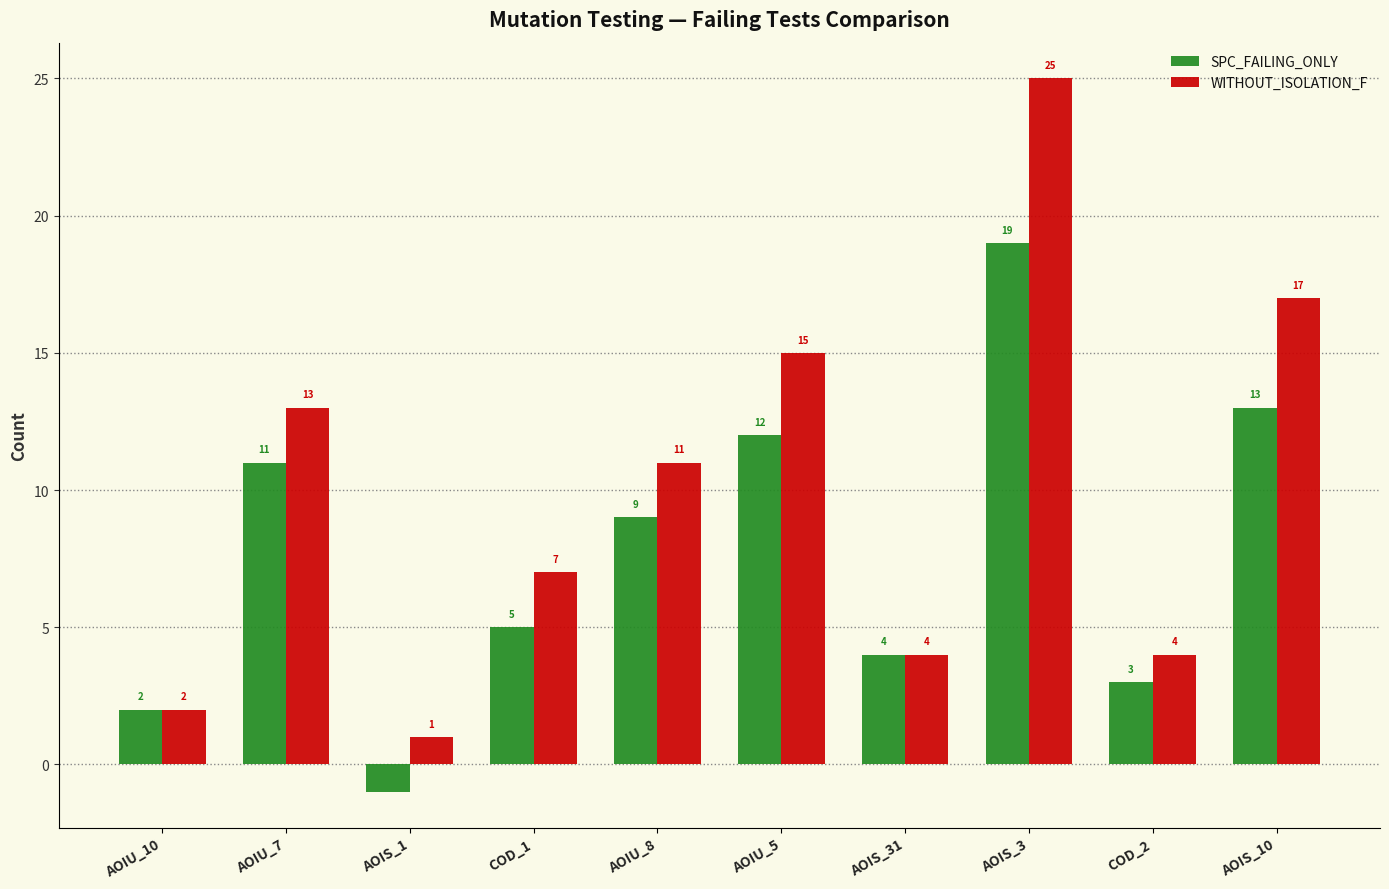

Which series has the largest total across all categories?

WITHOUT_ISOLATION_F